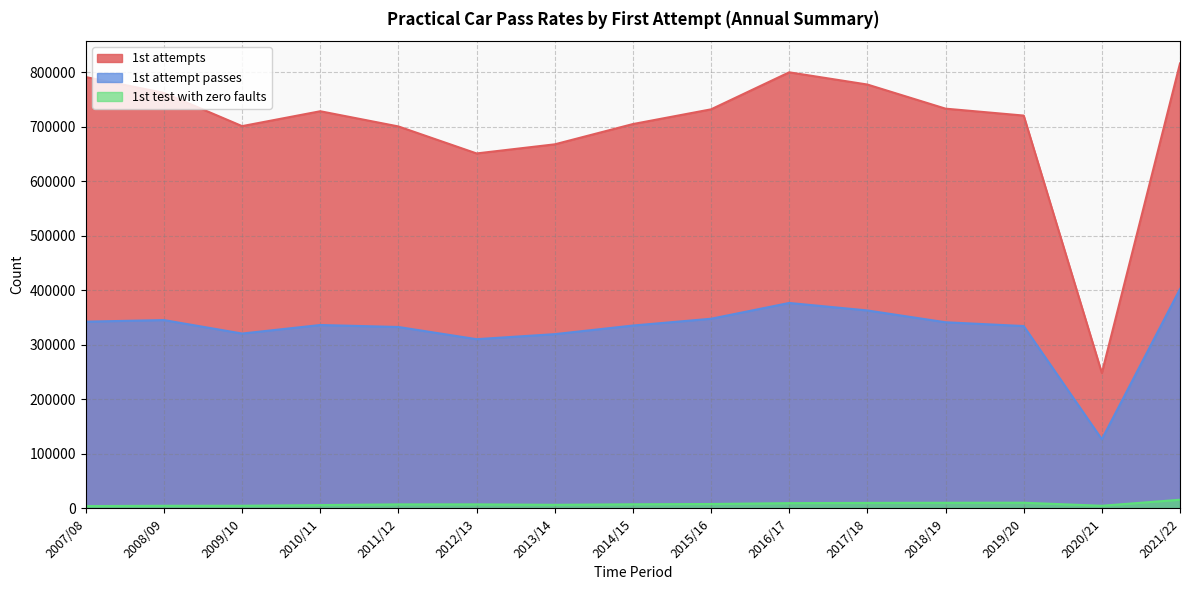

How many values in the 1st test with zero faults series are below 7381?

7